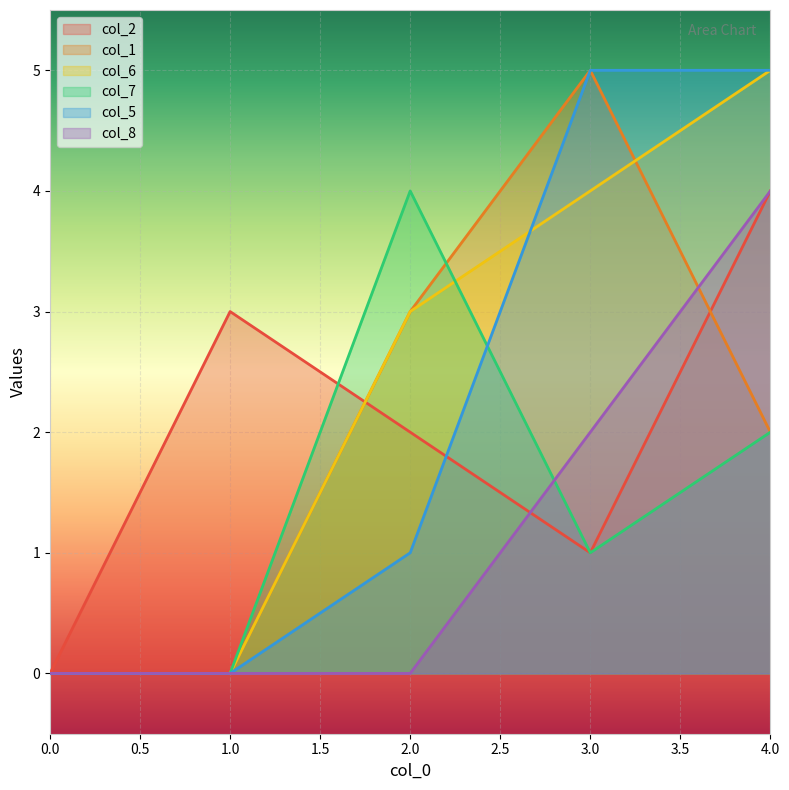

Between 3 and 4, which series saw the biggest shift?

col_2